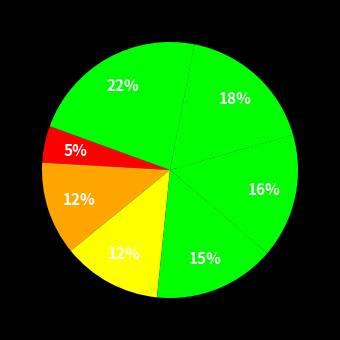

Count the number of slices in the pie.

7